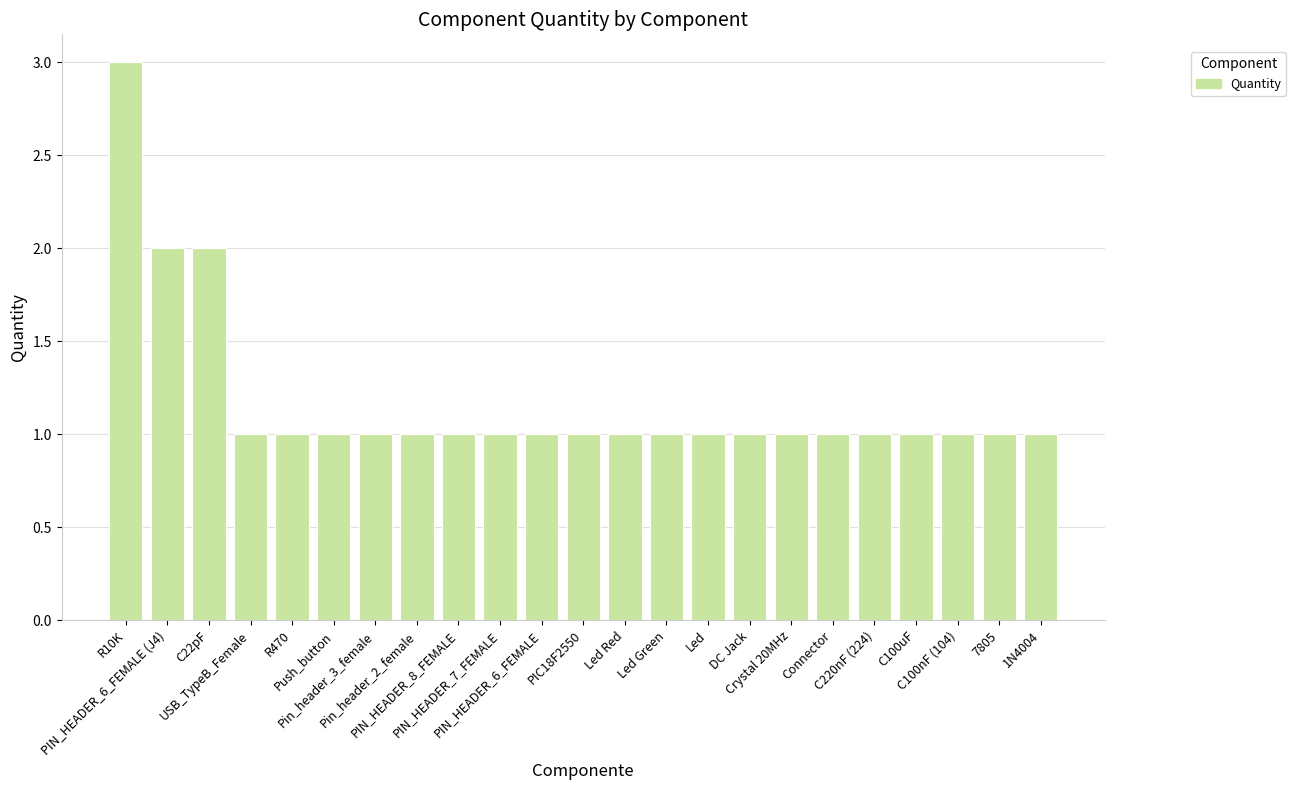

Reading right to left, what are all the values shown in this chart?

1N4004=1	7805=1	C100nF (104)=1	C100uF=1	C220nF (224)=1	Connector=1	Crystal 20MHz=1	DC Jack=1	Led=1	Led Green=1	Led Red=1	PIC18F2550=1	PIN_HEADER_6_FEMALE=1	PIN_HEADER_7_FEMALE=1	PIN_HEADER_8_FEMALE=1	Pin_header_2_female=1	Pin_header_3_female=1	Push_button=1	R470=1	USB_TypeB_Female=1	C22pF=2	PIN_HEADER_6_FEMALE (J4)=2	R10K=3